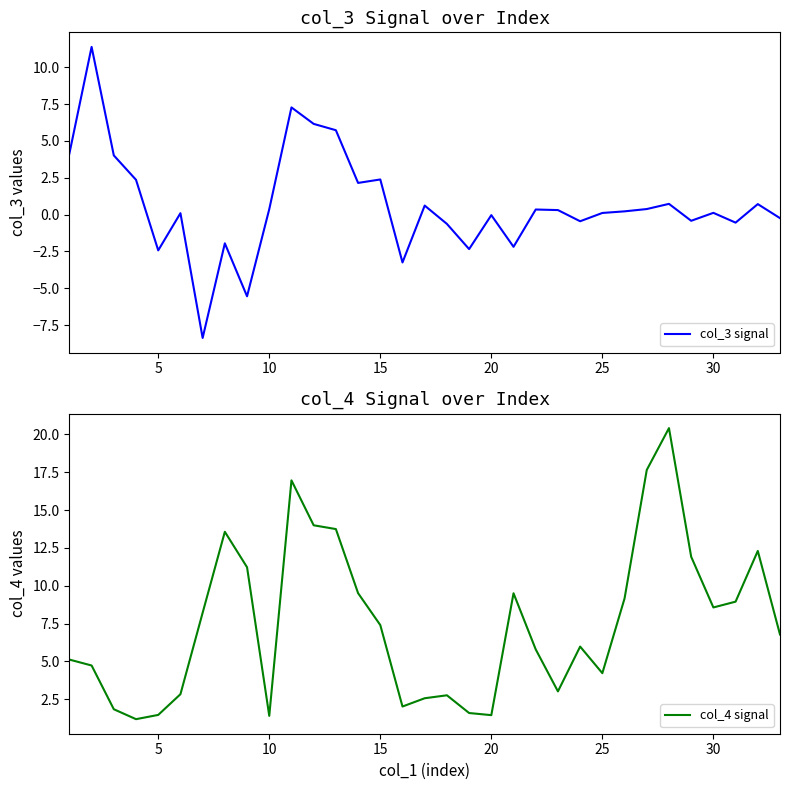

What are all the series names shown in the legend?

col_3 signal, col_4 signal